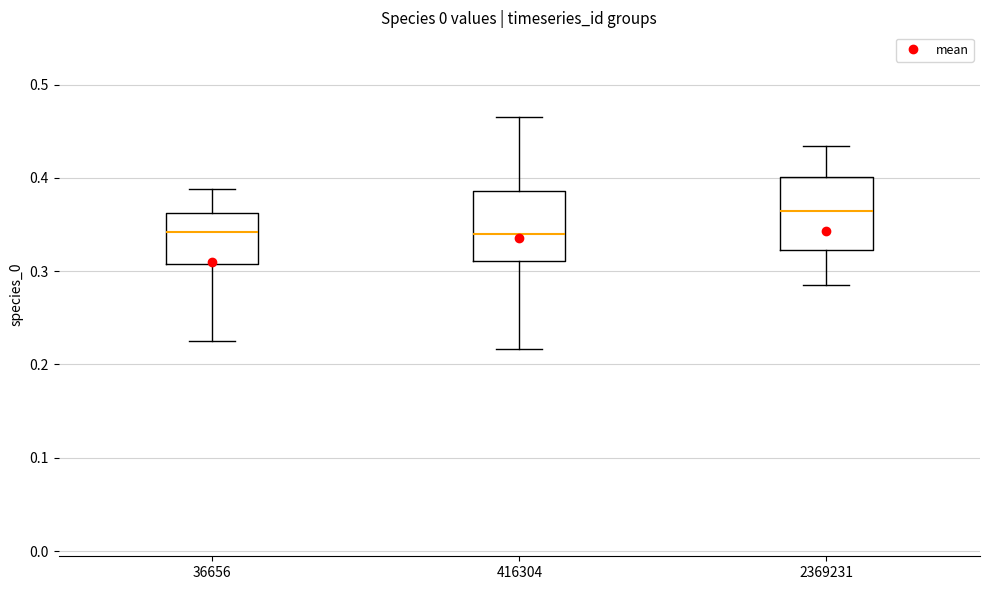

Which box's median line is the highest?

2369231